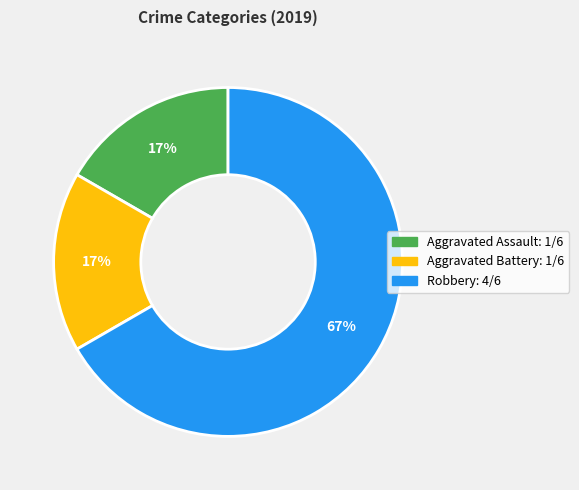

To the nearest percent, what is the average slice percentage?

33%